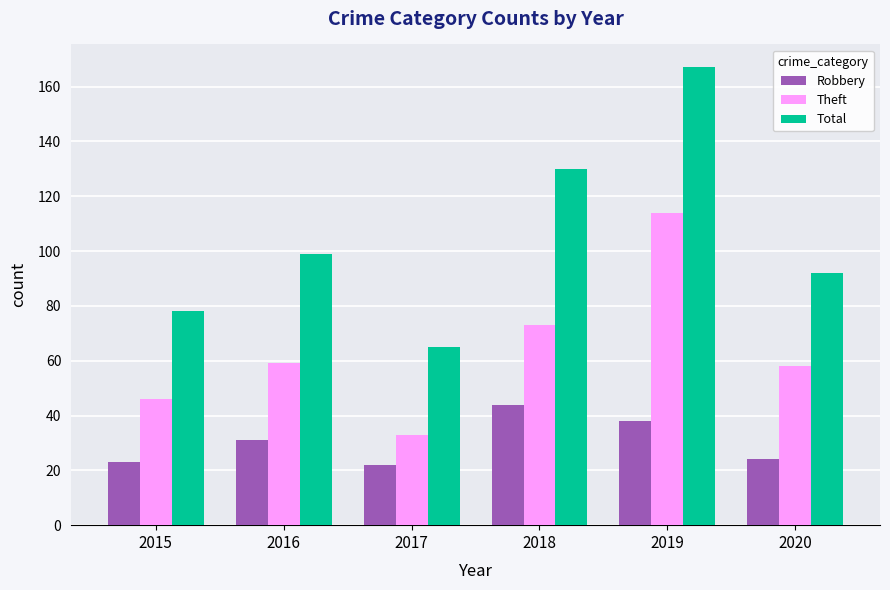

At which label is Total closest to 116?

2018